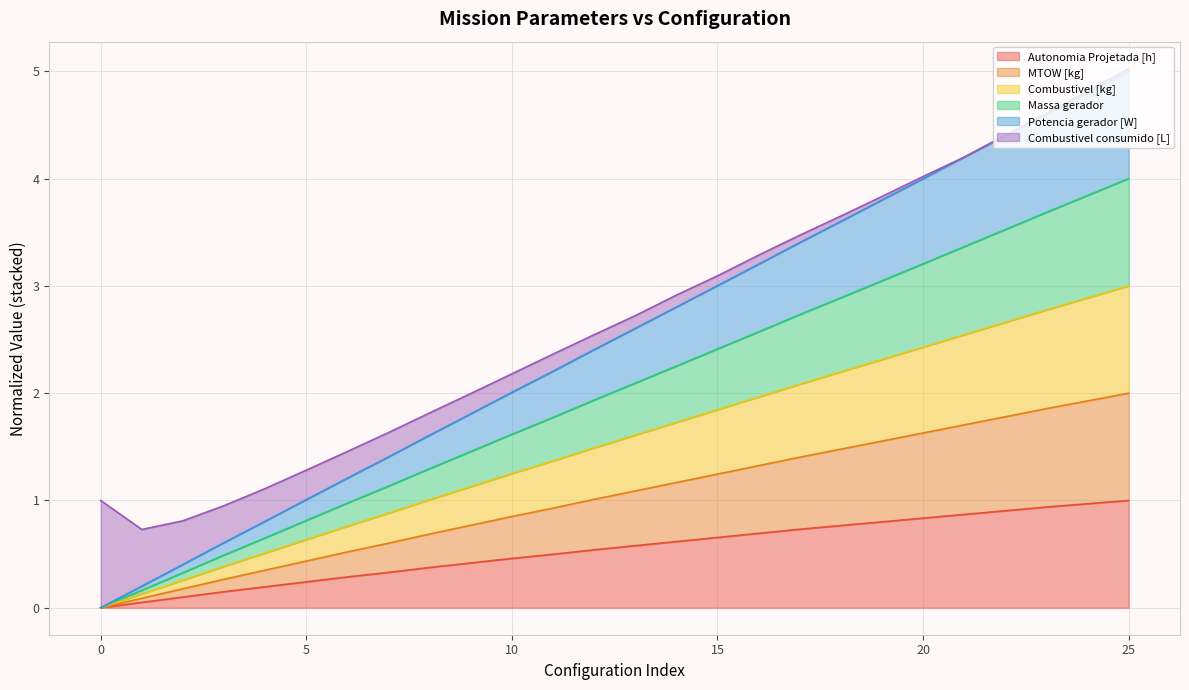

How many categories are shown in the chart?

26